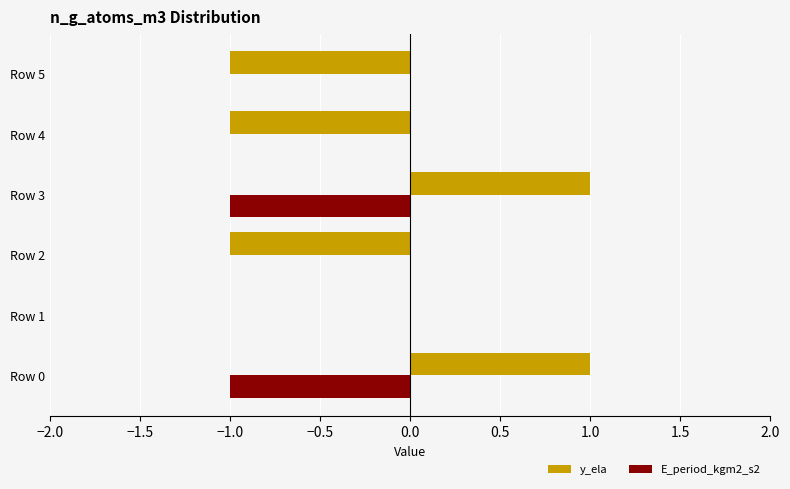

The E_period_kgm2_s2 series shows 0 at Row 4. True or false?

True